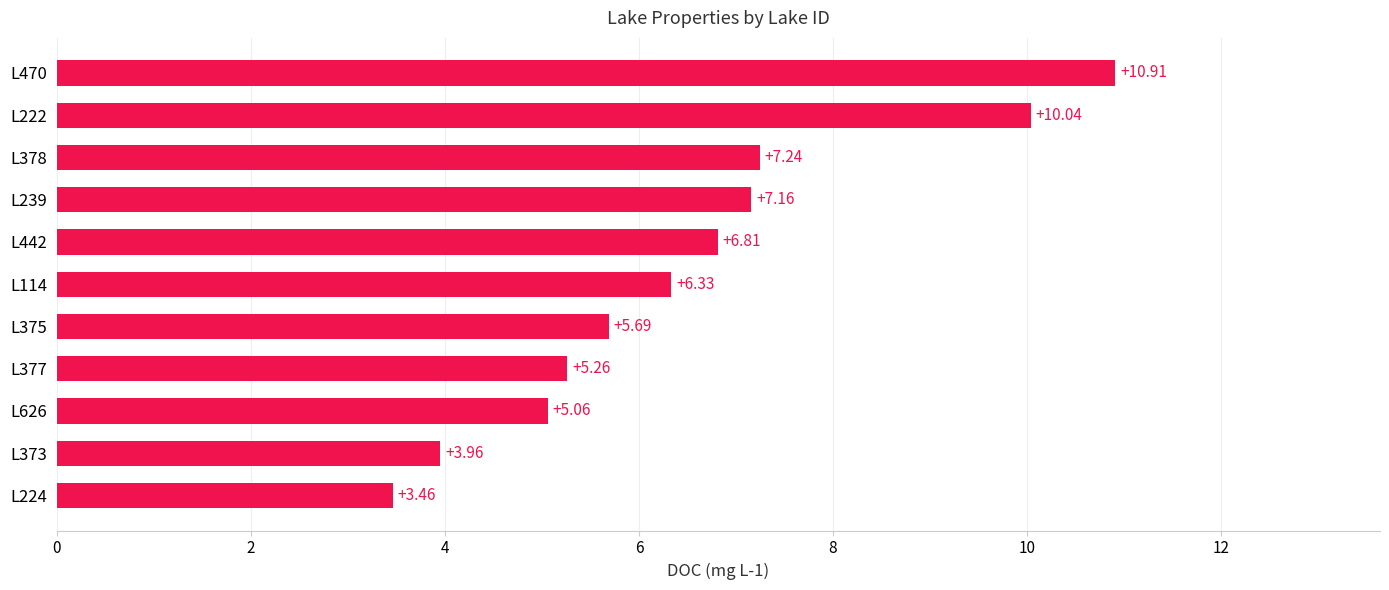

Rank the categories by value from highest to lowest.

L470, L222, L378, L239, L442, L114, L375, L377, L626, L373, L224